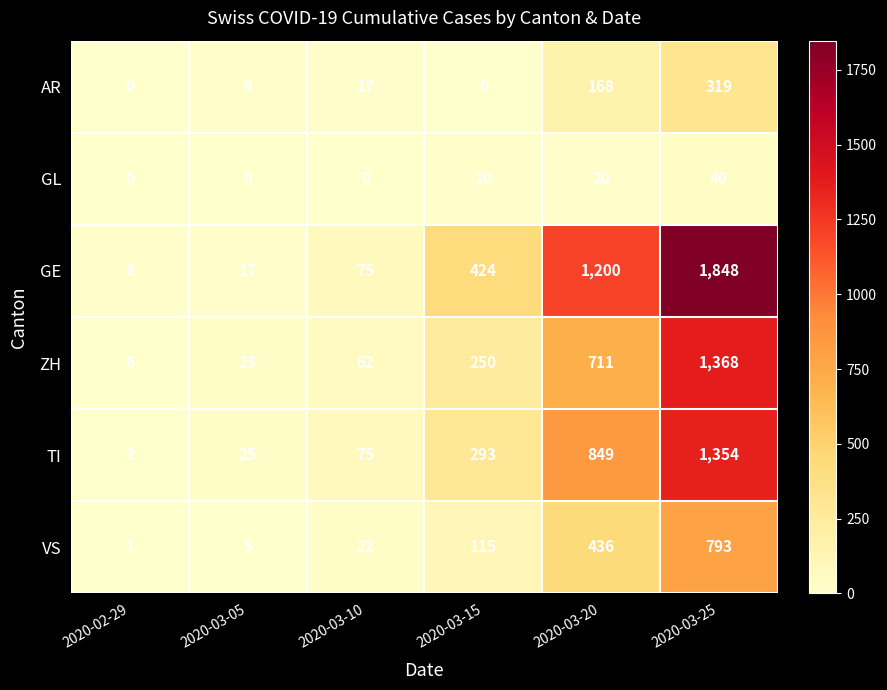

At which category is the sum across all series the highest?

2020-03-25